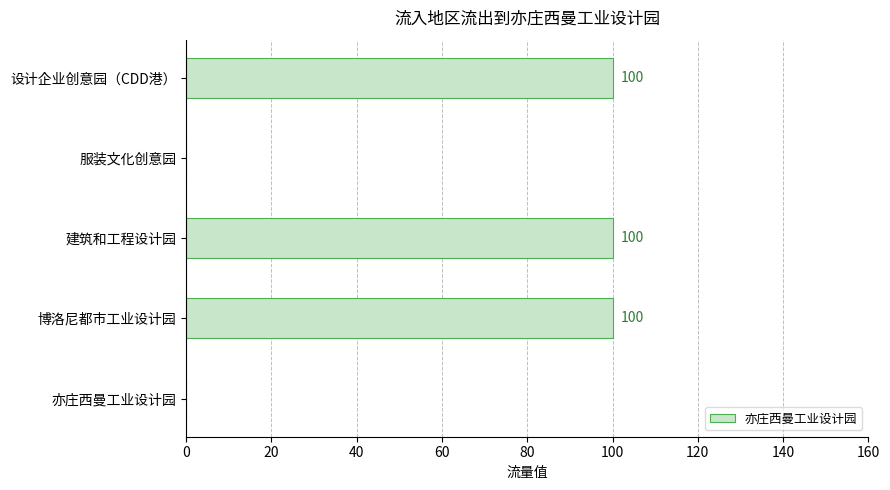

Reading top to bottom, what are all the values shown in this chart?

设计企业创意园（CDD港）=100	服装文化创意园=0	建筑和工程设计园=100	博洛尼都市工业设计园=100	亦庄西曼工业设计园=0